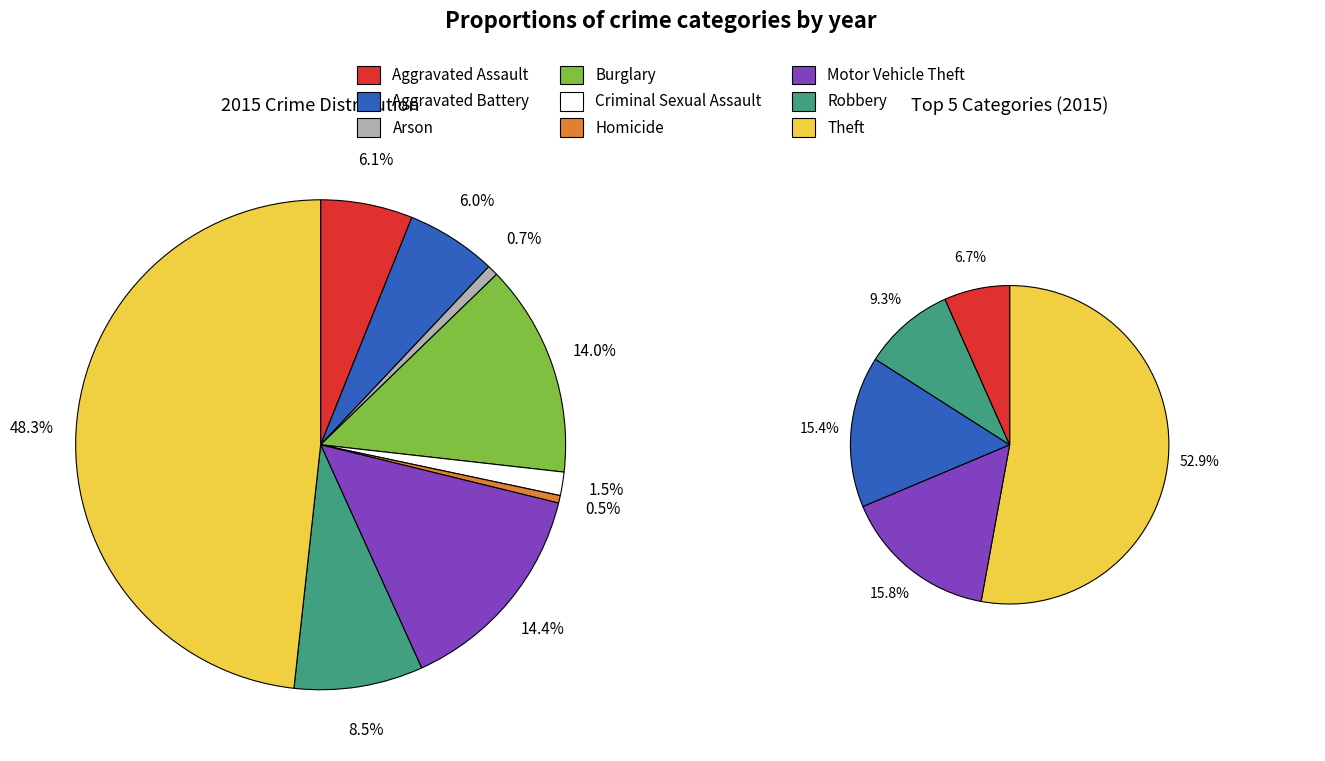

To the nearest percent, what portion does Theft represent?

48%